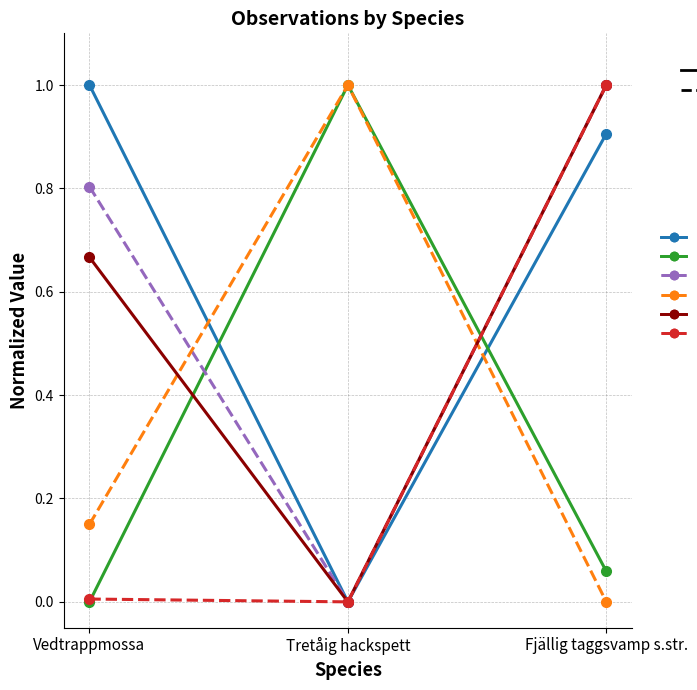

Which series has the largest total across all categories?

Taxonsorteringsordning